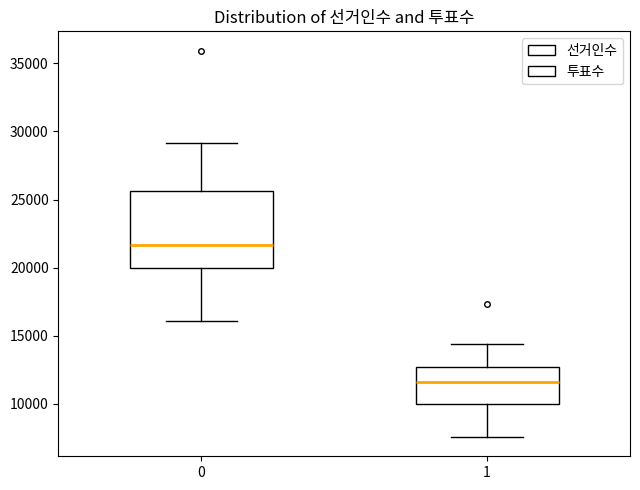

Where is the upper edge of the box at x = 1 on the y-axis? The values are not printed on the chart, so give them approximately, as read against the axis.

12500